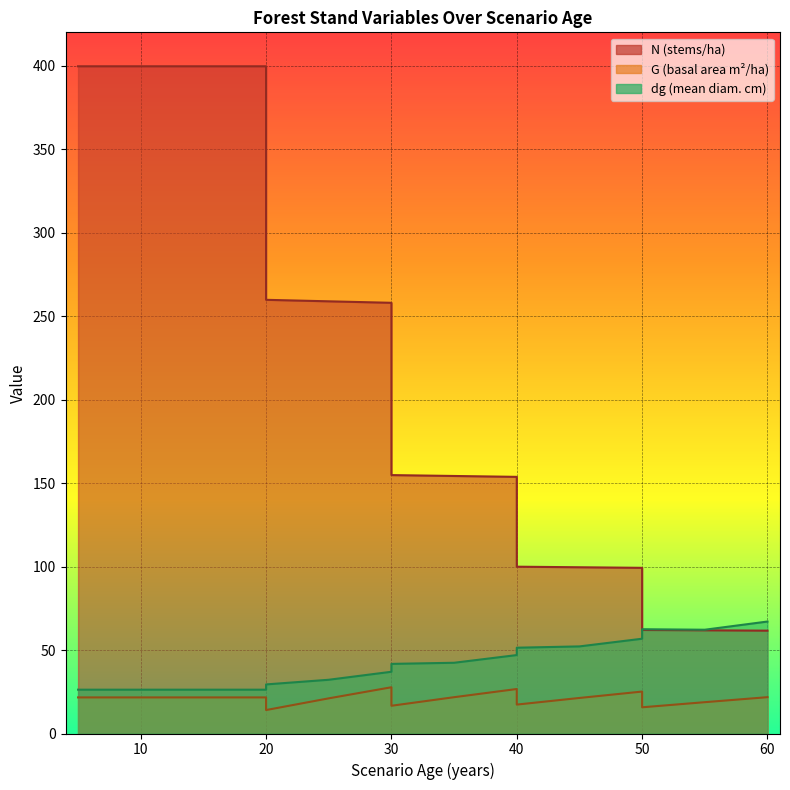

List the series in order of their peak value, highest first.

N, dg, G